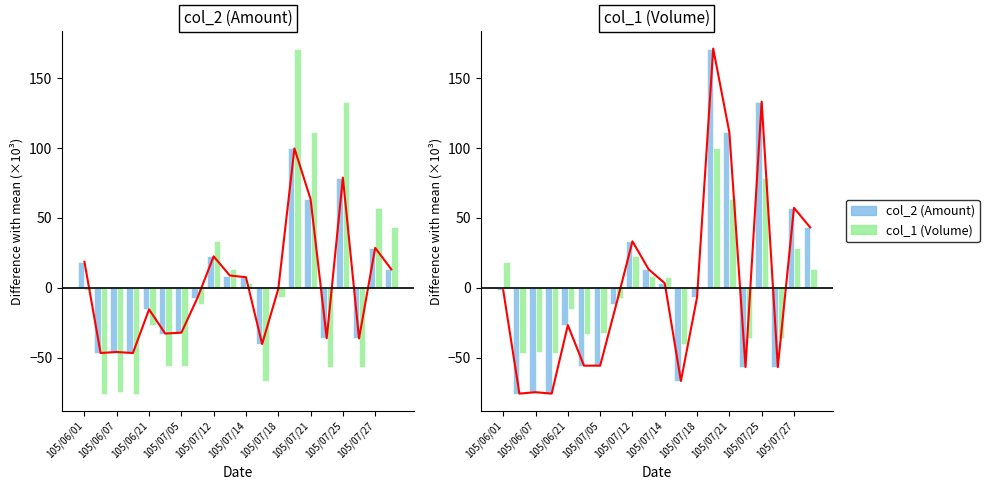

The col_2 (Amount) series shows -30.1 at 105/07/14. True or false?

False